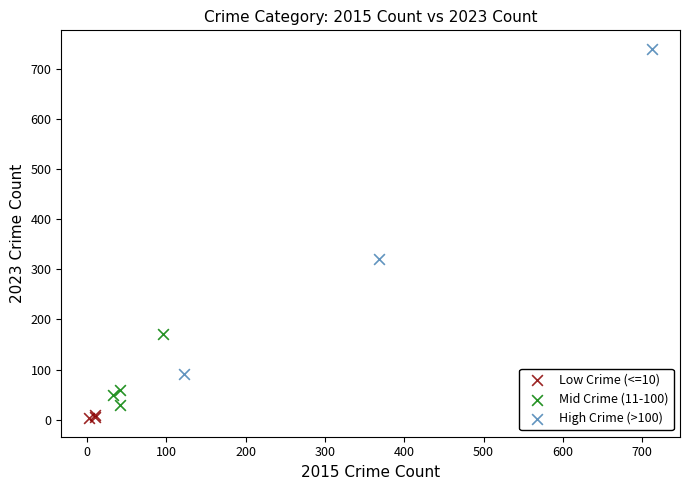

What are all the series names shown in the legend?

Low Crime (<=10), Mid Crime (11-100), High Crime (>100)